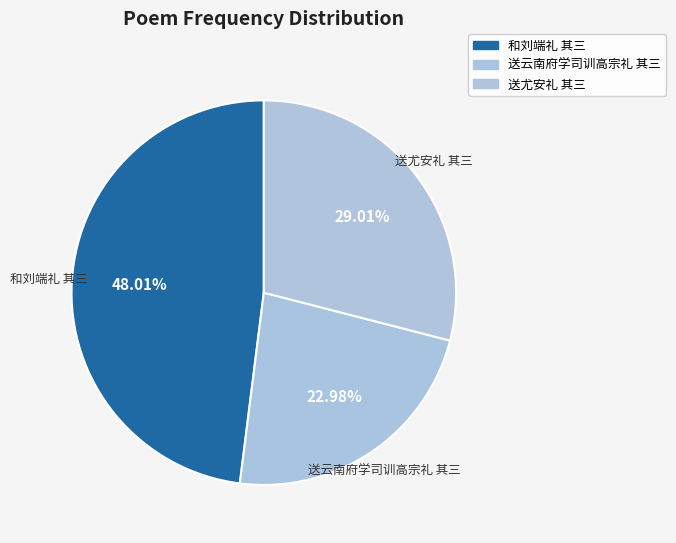

To the nearest percent, what is the combined percentage of 送云南府学司训高宗礼 其三 and 送尤安礼 其三?

52%